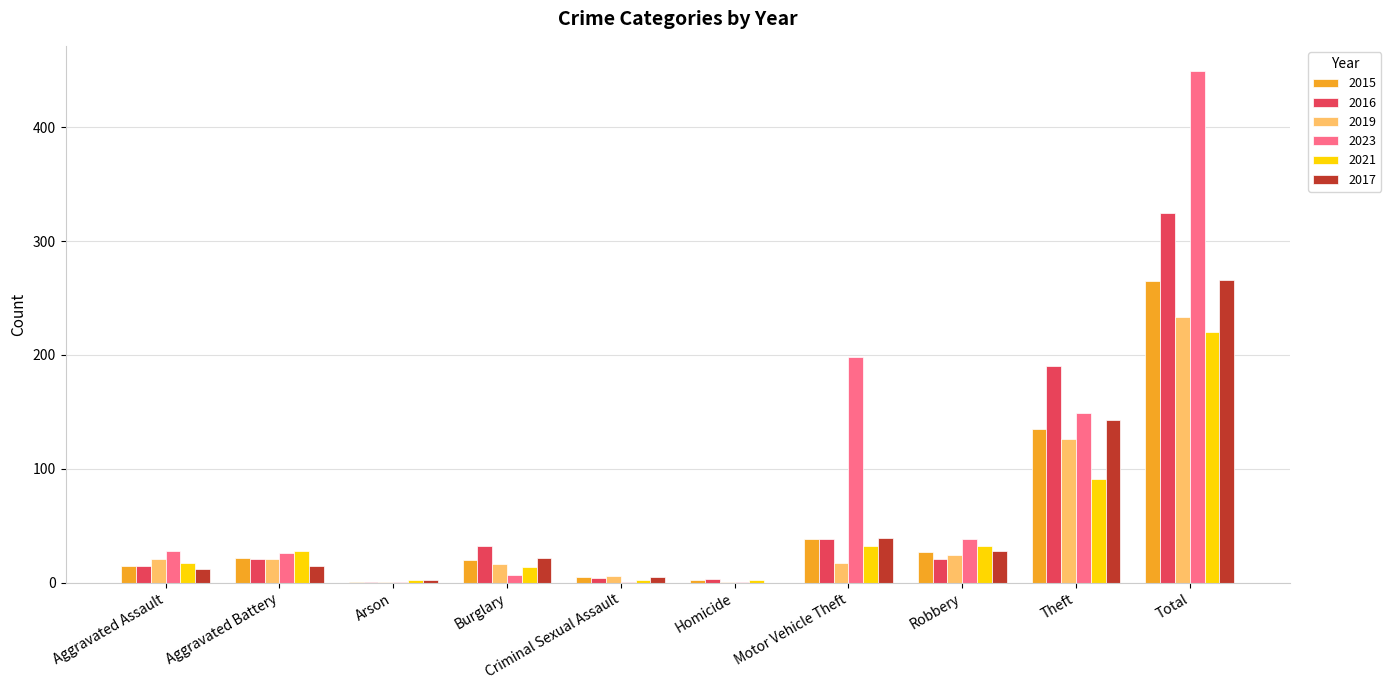

Between Aggravated Battery and Arson, which series saw the biggest shift?

2021